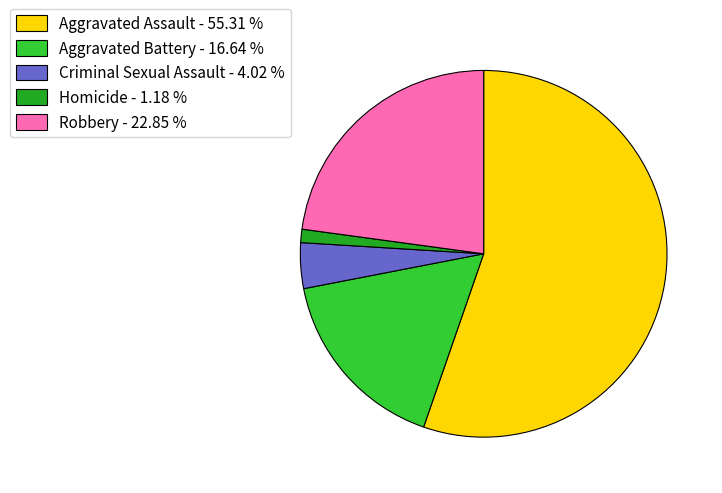

Is the sum of Homicide - 1.18 % and Aggravated Battery - 16.64 % greater than half?

No